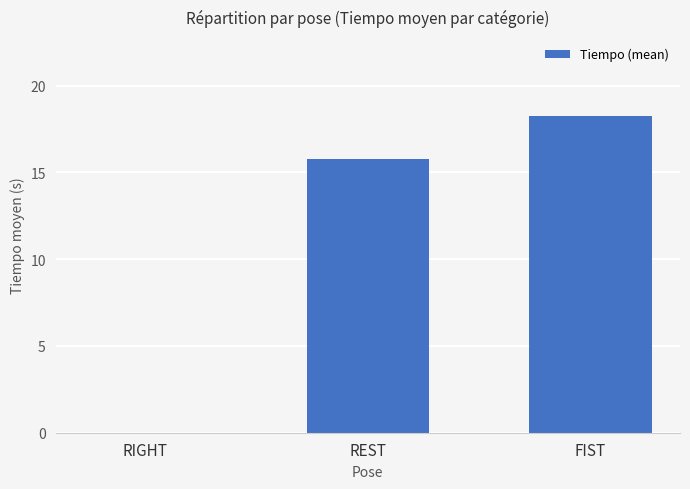

At which label does the data first exceed 15?

REST